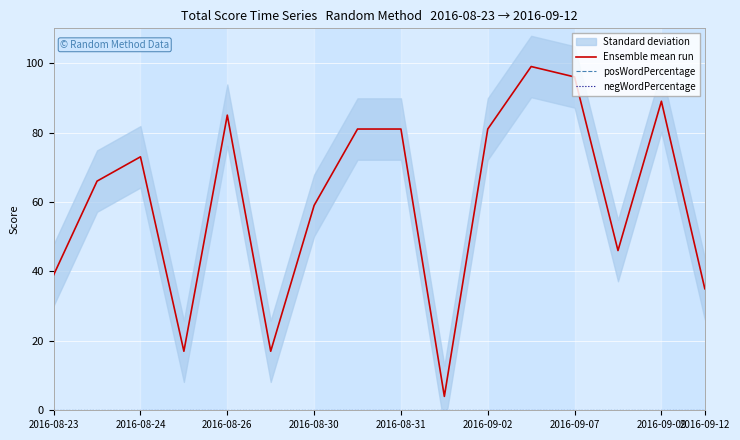

What is the total value across all series at 2016-08-23?

39